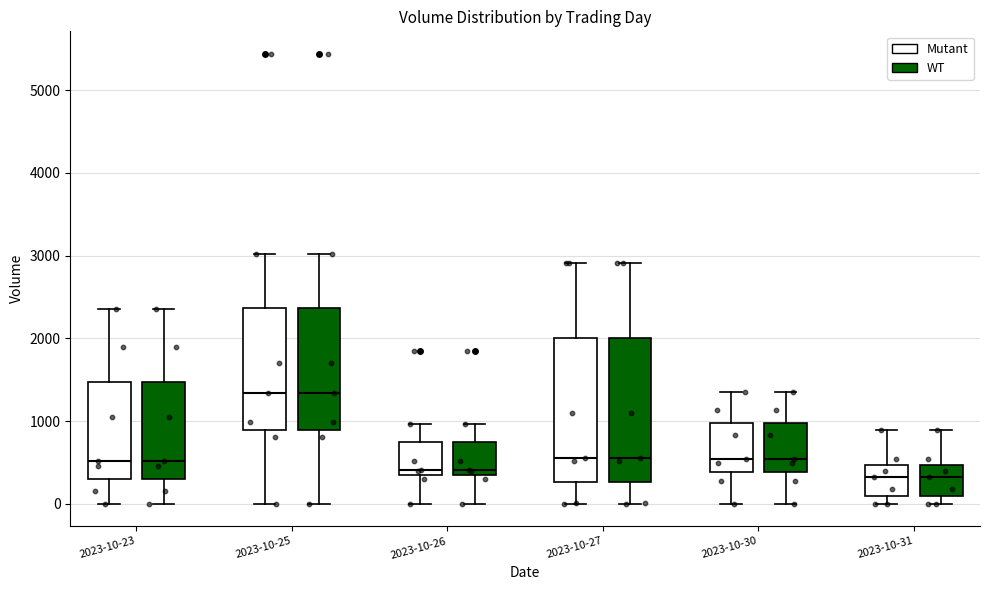

Reading left to right, transcribe this box plot: for each box, give where its median line is, the range the box spans, and where its two whiskers end, as read against the y-axis. The values are not printed on the chart, so give them approximately, as read against the axis.

2023-10-23 (Mutant): median 500, box 300 to 1500, whiskers 0 to 2400
2023-10-23 (WT): median 500, box 300 to 1500, whiskers 0 to 2400
2023-10-25 (Mutant): median 1300, box 900 to 2400, whiskers 0 to 3000
2023-10-25 (WT): median 1300, box 900 to 2400, whiskers 0 to 3000
2023-10-26 (Mutant): median 400, box 300 to 700, whiskers 0 to 1000
2023-10-26 (WT): median 400, box 300 to 700, whiskers 0 to 1000
2023-10-27 (Mutant): median 600, box 300 to 2000, whiskers 0 to 2900
2023-10-27 (WT): median 600, box 300 to 2000, whiskers 0 to 2900
2023-10-30 (Mutant): median 500, box 400 to 1000, whiskers 0 to 1400
2023-10-30 (WT): median 500, box 400 to 1000, whiskers 0 to 1400
2023-10-31 (Mutant): median 300, box 100 to 500, whiskers 0 to 900
2023-10-31 (WT): median 300, box 100 to 500, whiskers 0 to 900